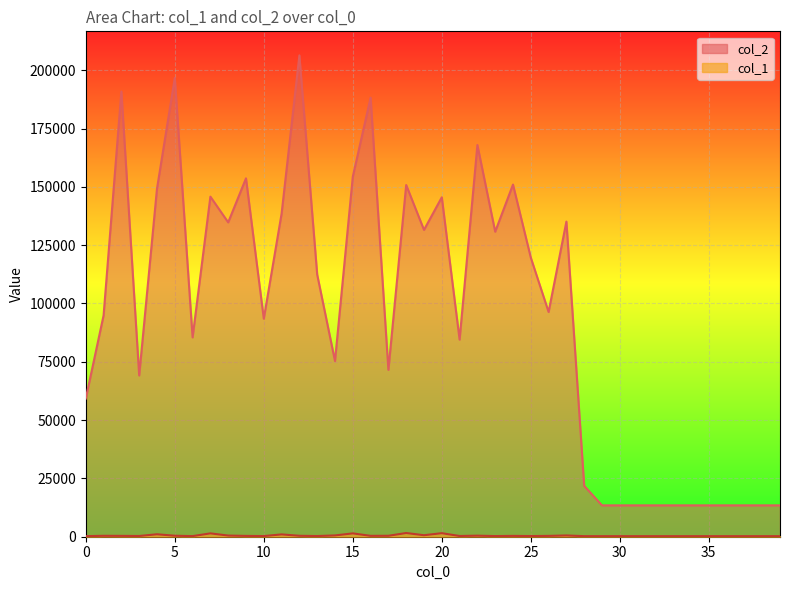

Read the col_1 value at 6, to the nearest 10.

260